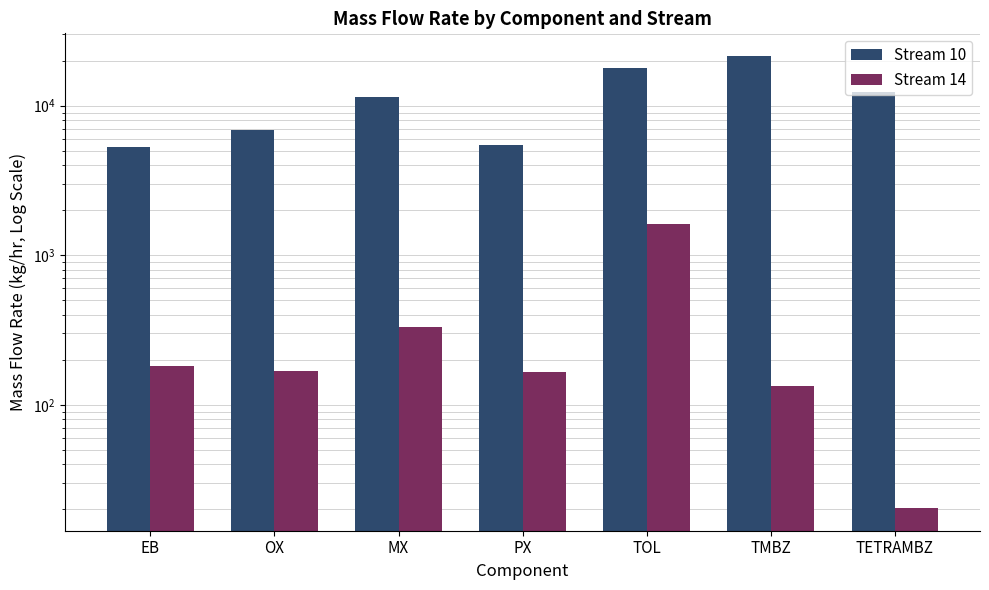

Rank the series by their average value, from highest to lowest.

Stream 10, Stream 14